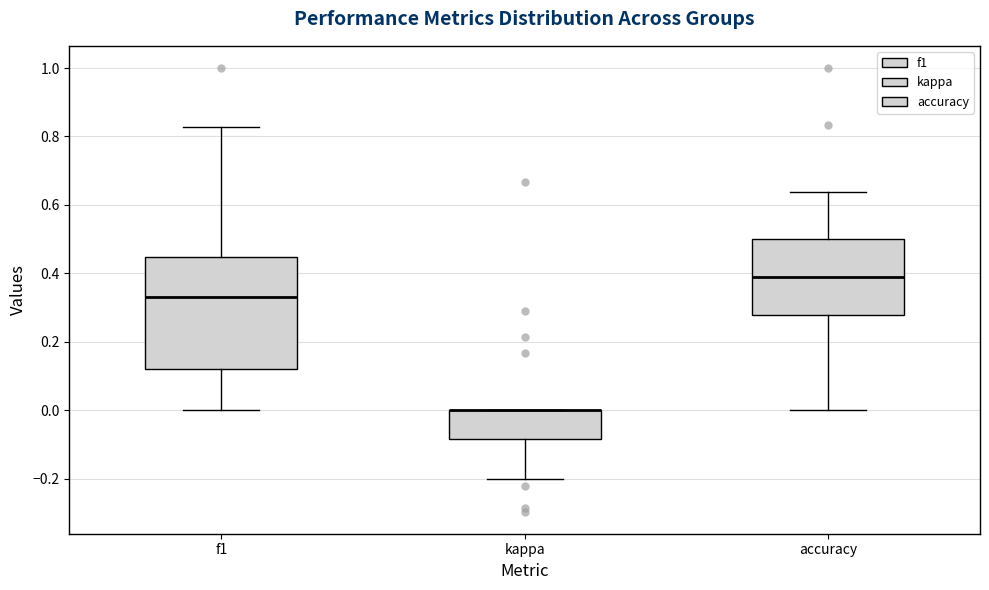

Reading left to right, transcribe this box plot: for each box, give where its median line is, the range the box spans, and where its two whiskers end, as read against the y-axis. The values are not printed on the chart, so give them approximately, as read against the axis.

f1: median 0.34, box 0.12 to 0.44, whiskers 0.00 to 0.82
kappa: median 0.00 (drawn on the box's upper edge), box -0.08 to 0.00, whiskers -0.20 to 0.00
accuracy: median 0.38, box 0.28 to 0.50, whiskers 0.00 to 0.64